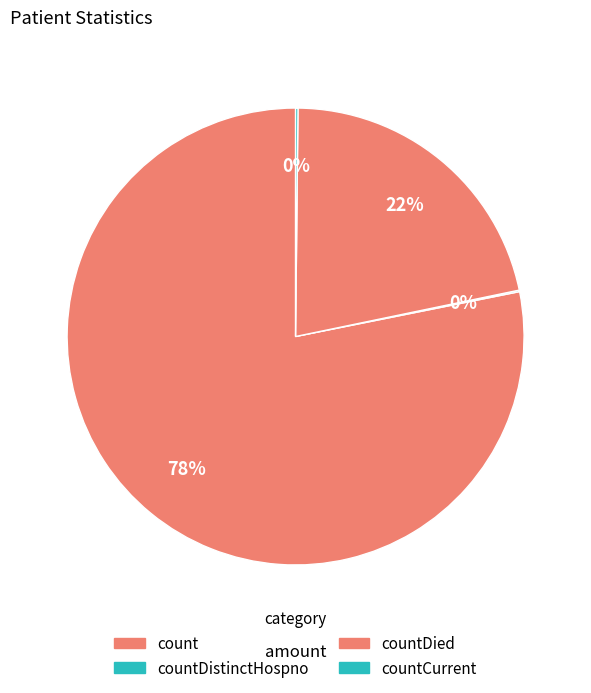

Does any single category account for the majority?

Yes